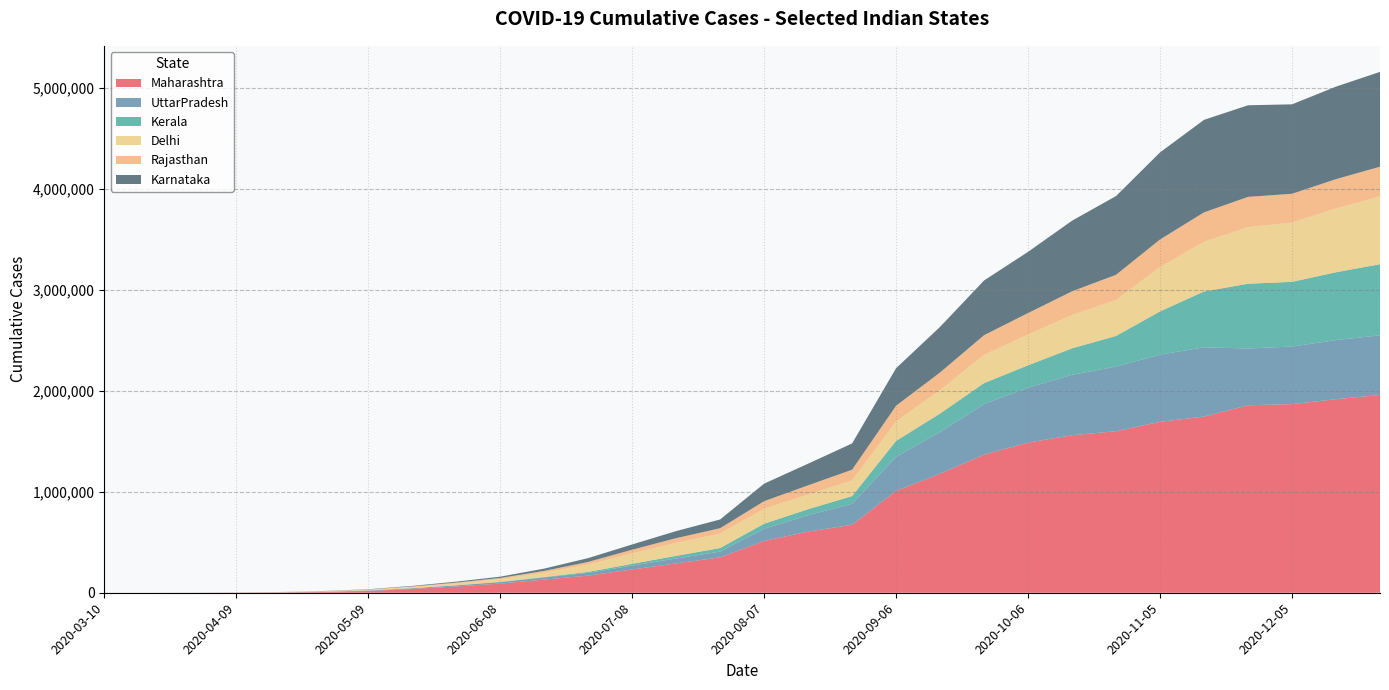

Which series has the largest range (max minus min)?

Maharashtra